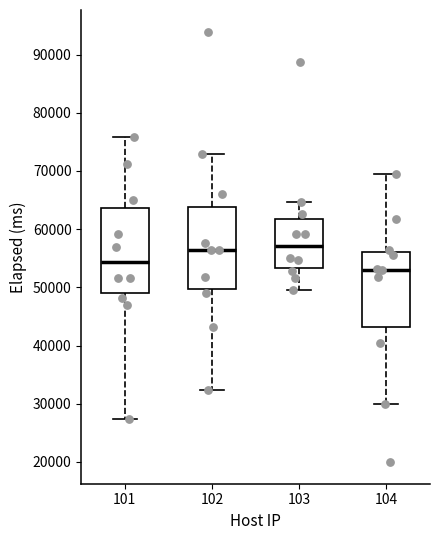

Reading left to right, transcribe this box plot: for each box, give where its median line is, the range the box spans, and where its two whiskers end, as read against the y-axis. The values are not printed on the chart, so give them approximately, as read against the axis.

101: median 54000, box 49000 to 64000, whiskers 27000 to 76000
102: median 56000, box 50000 to 64000, whiskers 32000 to 73000
103: median 57000, box 53000 to 62000, whiskers 50000 to 65000
104: median 53000, box 43000 to 56000, whiskers 30000 to 70000